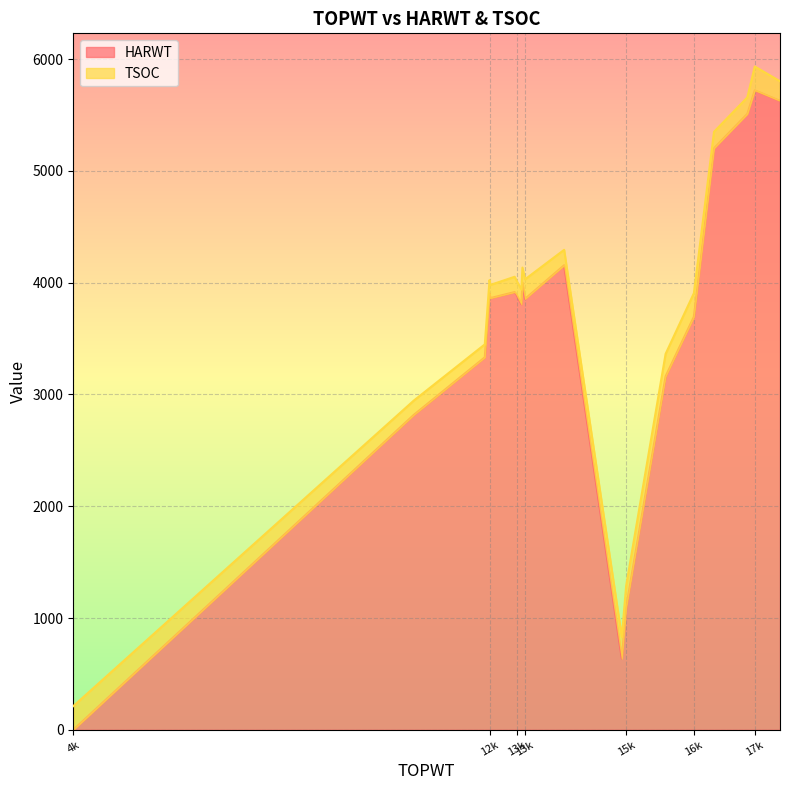

True or false: TSOC and HARWT intersect in this chart.

True